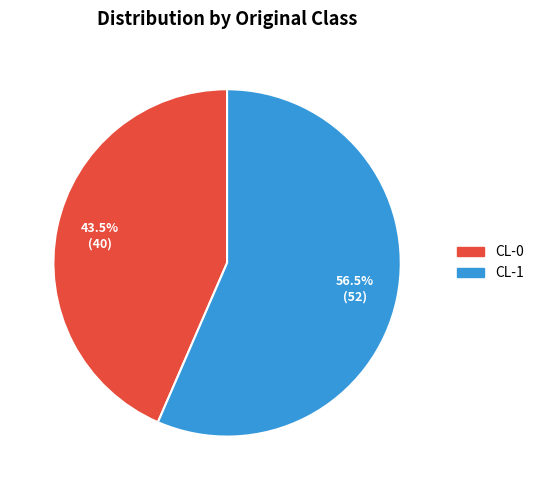

Is there a majority slice in this chart?

Yes